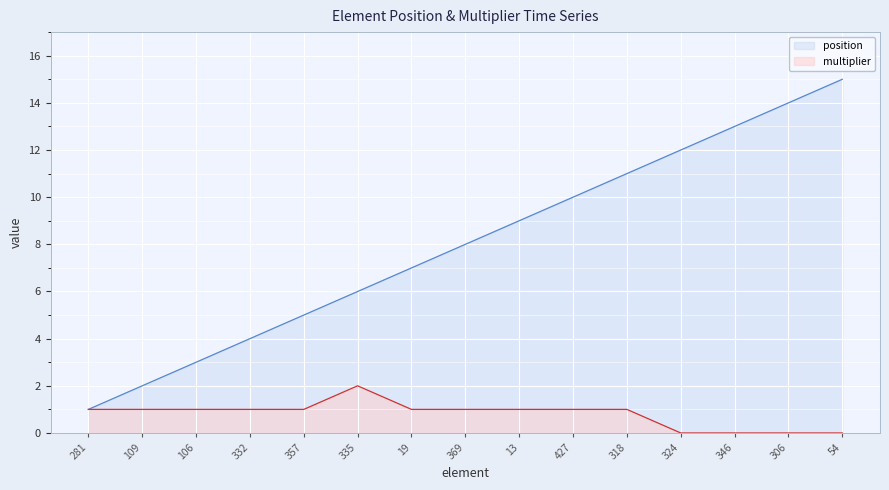

How many categories are shown in the chart?

15